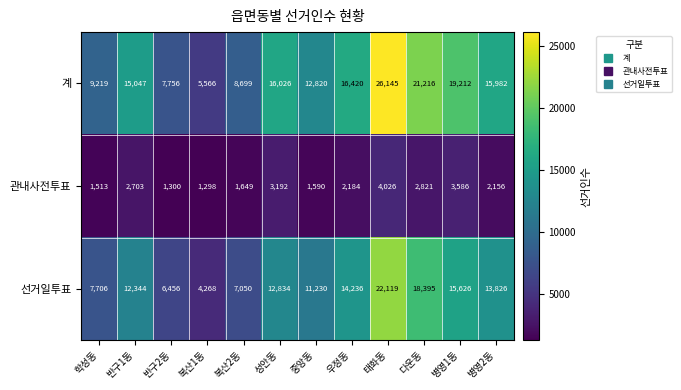

How many data points in 관내사전투표 are less than 2184?

6